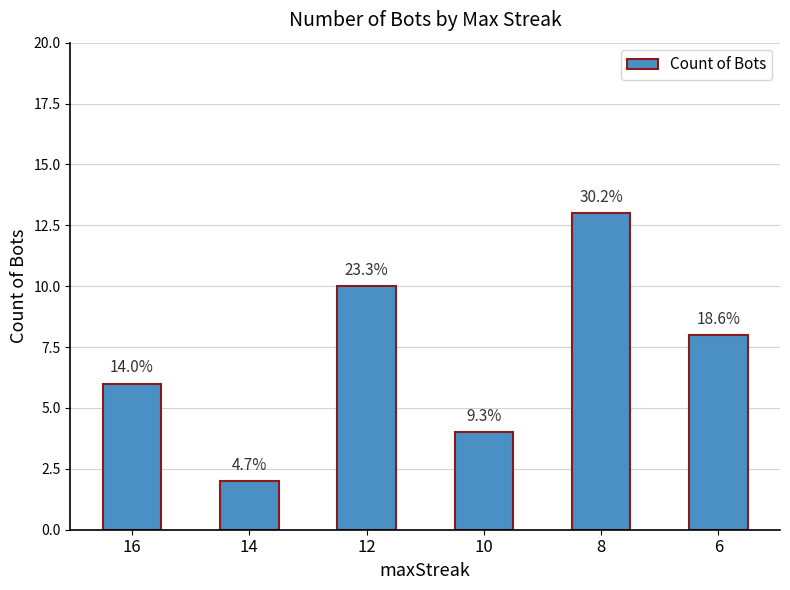

How many bars are there in total?

6